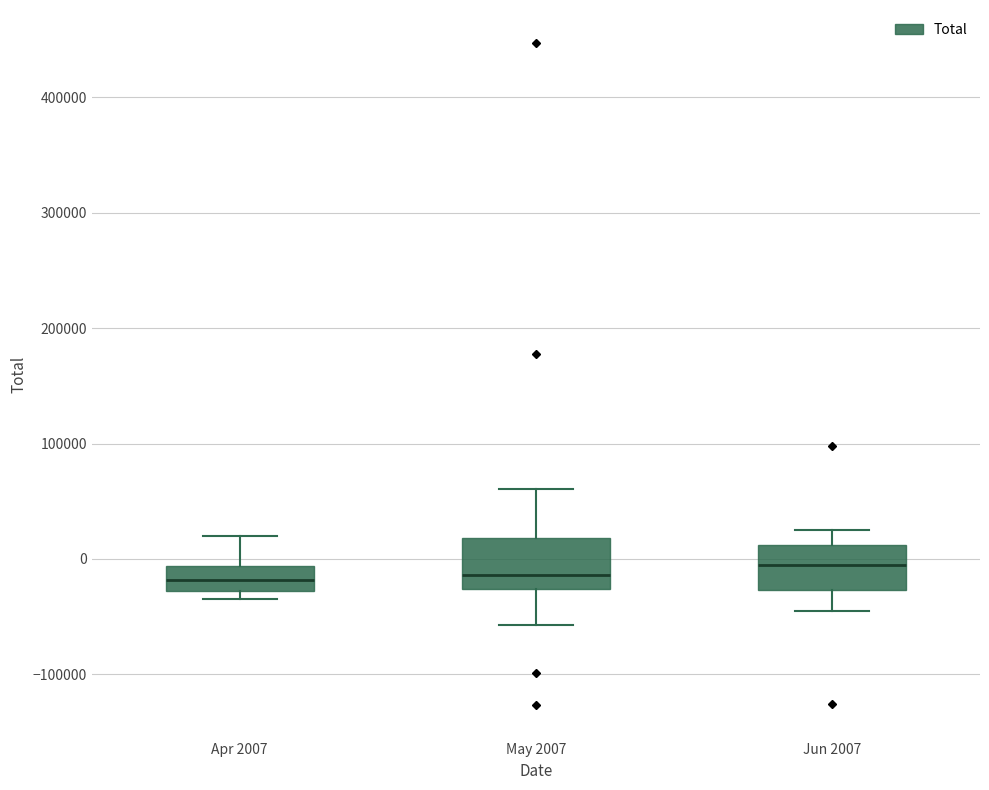

Reading left to right, transcribe this box plot: for each box, give where its median line is, the range the box spans, and where its two whiskers end, as read against the y-axis. The values are not printed on the chart, so give them approximately, as read against the axis.

Apr 2007: median -20000, box -30000 to -10000, whiskers -30000 (just below the box's lower edge) to 20000
May 2007: median -10000, box -30000 to 20000, whiskers -60000 to 60000
Jun 2007: median 0, box -30000 to 10000, whiskers -40000 to 20000